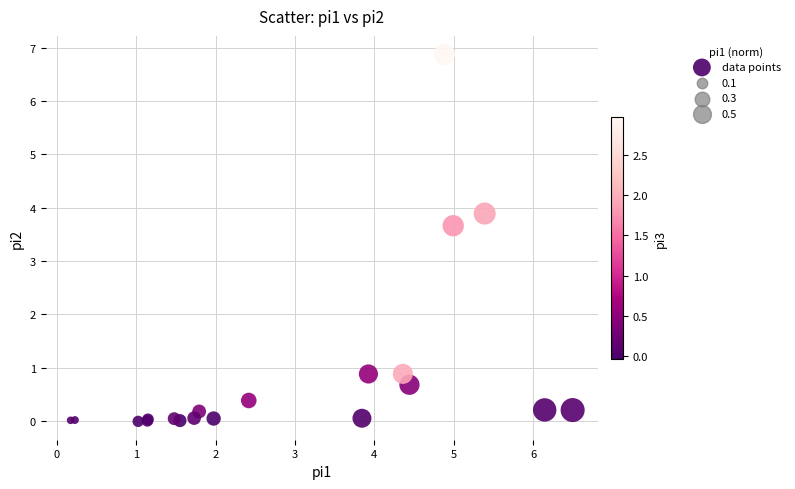

What Y value in the scatter plot is closest to 3?

3.7